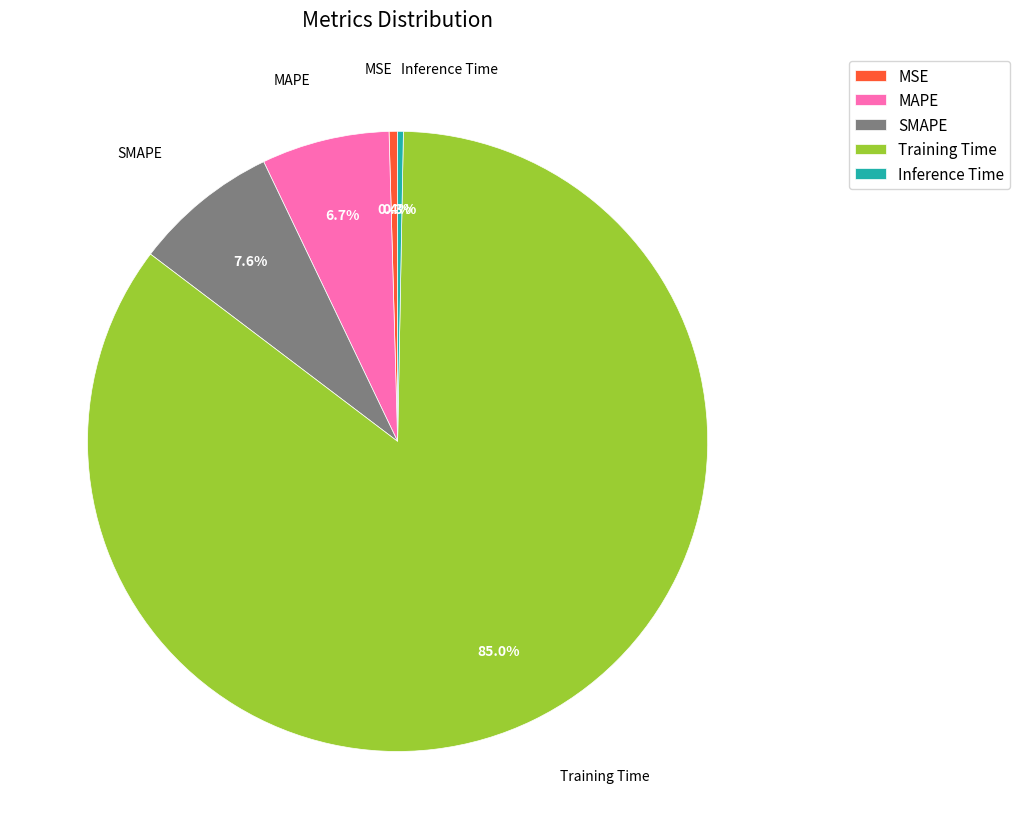

Combined, do MSE and Training Time account for over 50%?

Yes